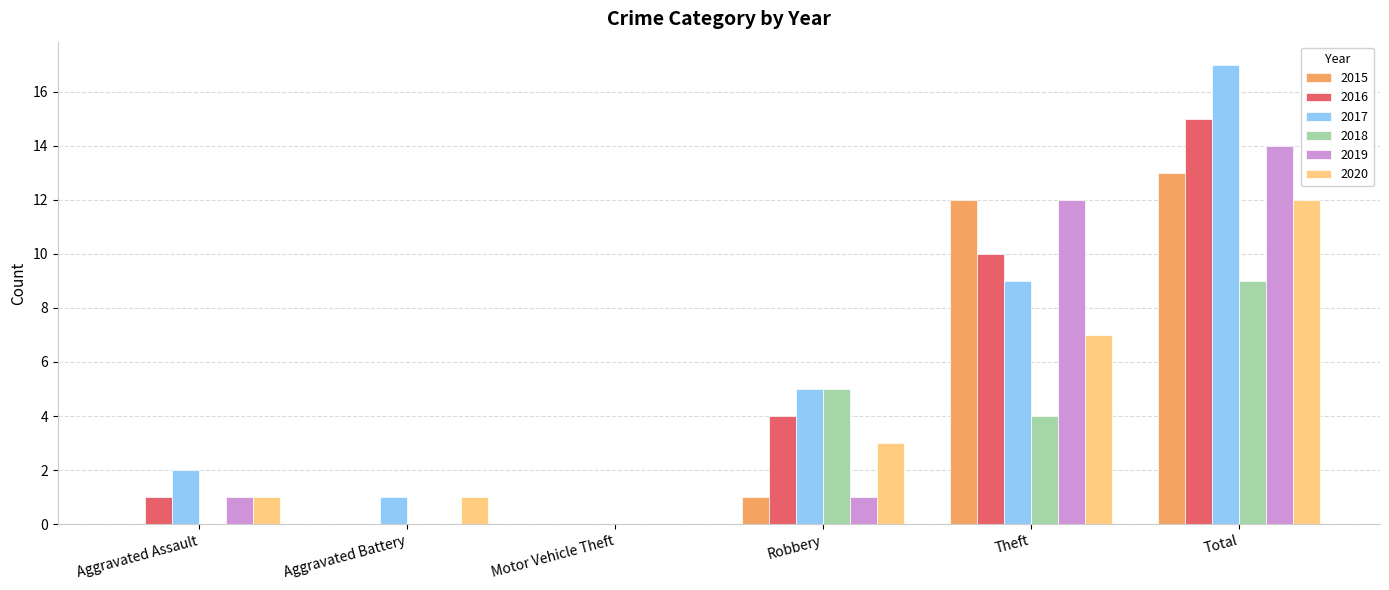

What is the approximate value of 2018 at Total?

9